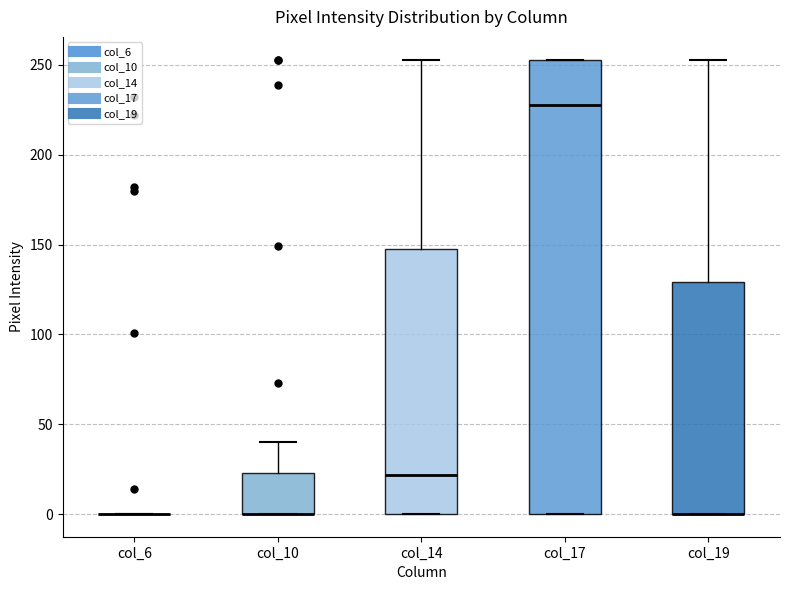

Reading left to right, transcribe this box plot: for each box, give where its median line is, the range the box spans, and where its two whiskers end, as read against the y-axis. The values are not printed on the chart, so give them approximately, as read against the axis.

col_6: box collapsed to a line at 0, whiskers 0 to 0
col_10: median 0 (drawn on the box's lower edge), box 0 to 25, whiskers 0 to 40
col_14: median 20, box 0 to 150, whiskers 0 to 255
col_17: median 230, box 0 to 255, whiskers 0 to 255
col_19: median 0 (drawn on the box's lower edge), box 0 to 130, whiskers 0 to 255